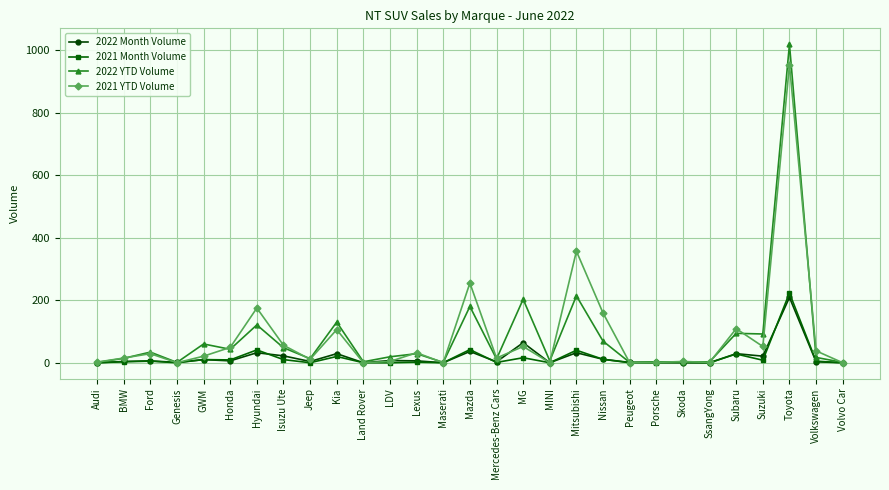

True or false: 2022 Month Volume has a value of 0 at Volvo Car.

True